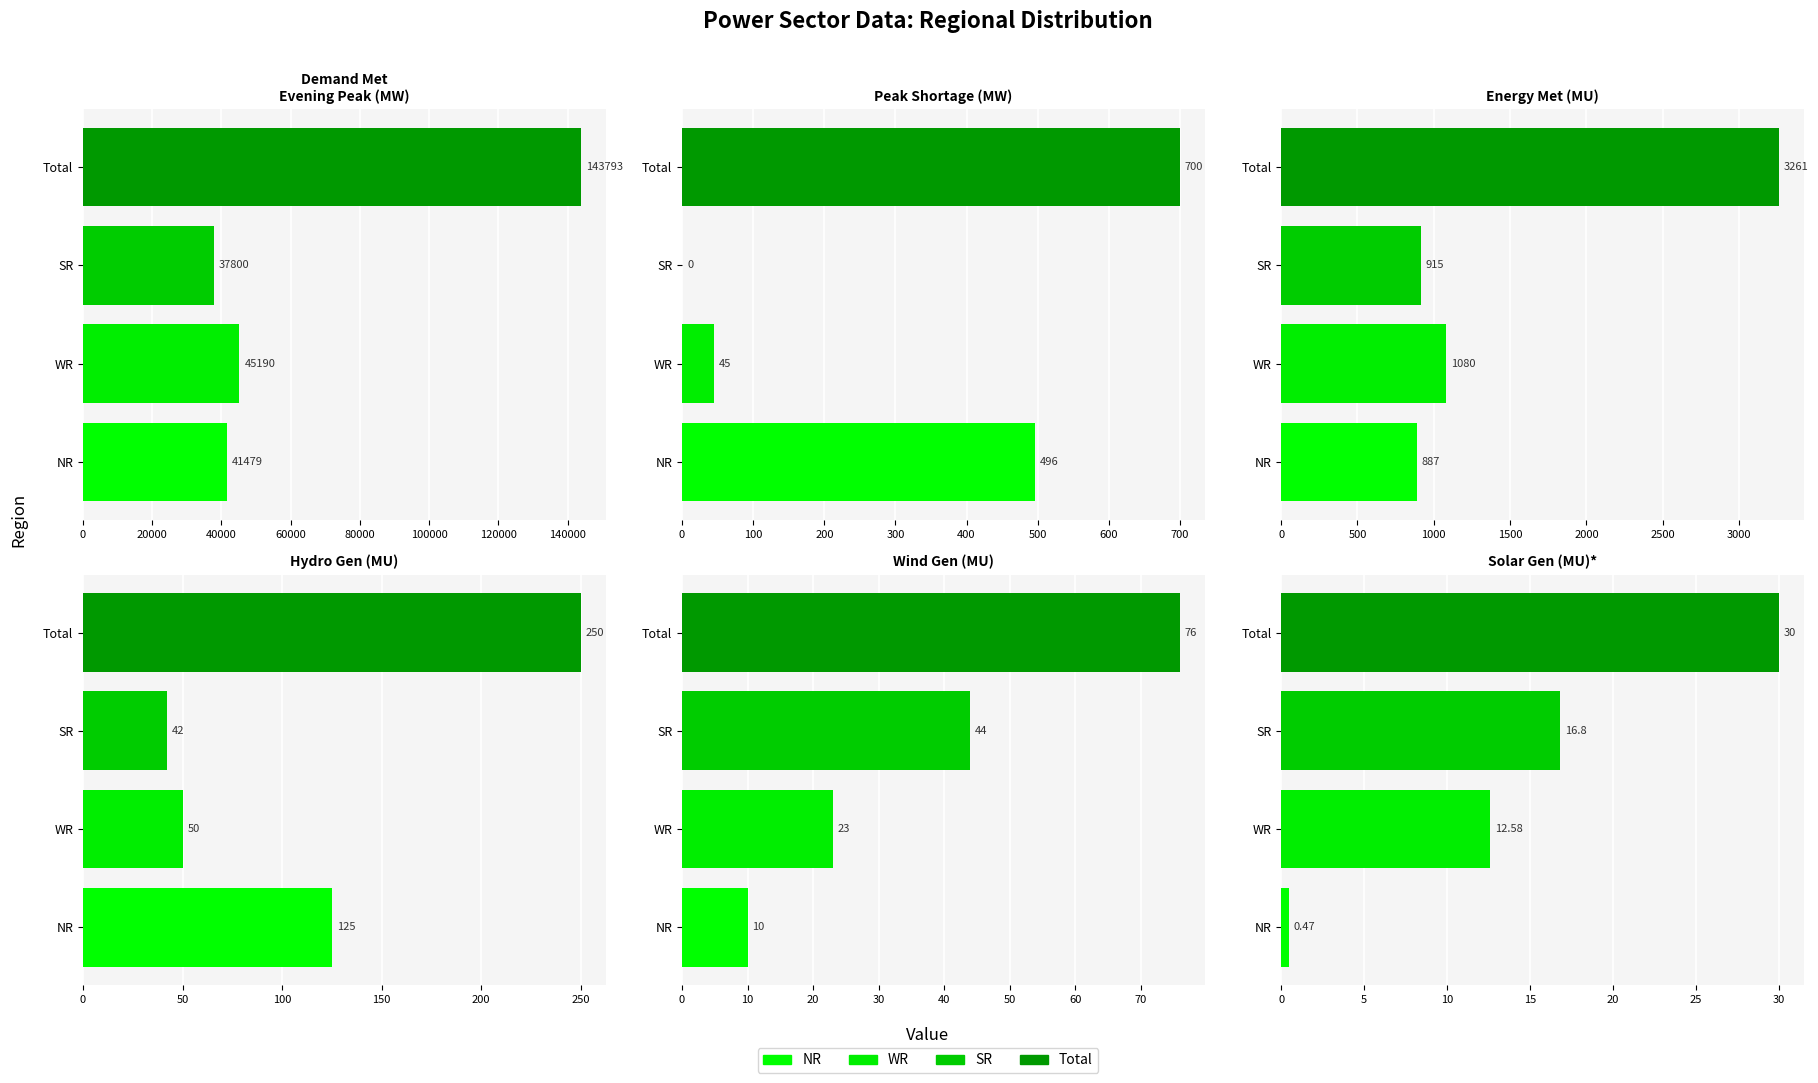

Which has a higher value, Solar Gen (MU)* or Demand Met during Evening Peak hrs(MW)?

Demand Met during Evening Peak hrs(MW)